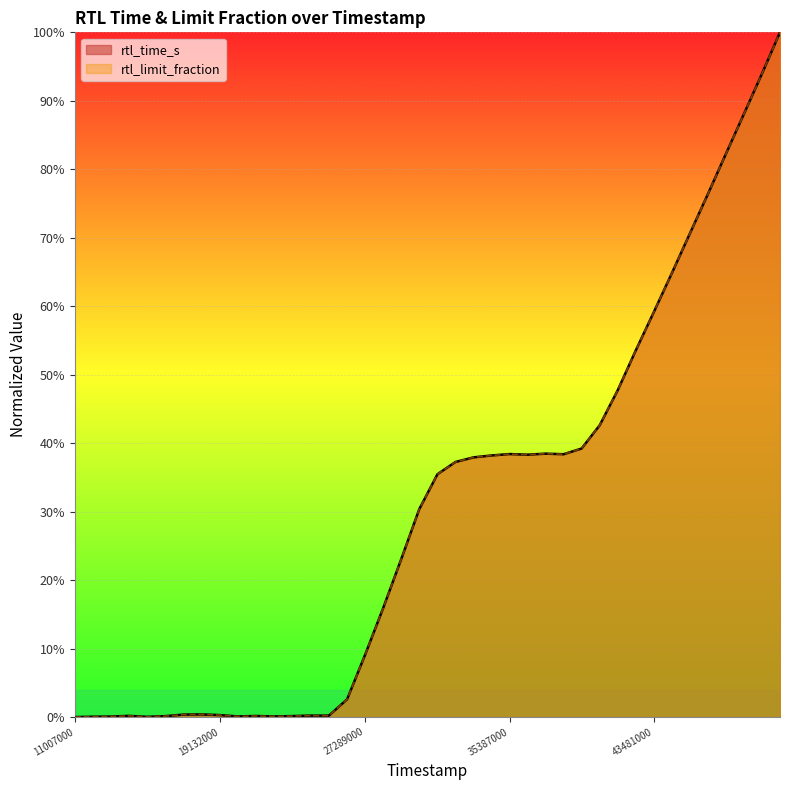

The rtl_time_s series shows 0.4 at 36396000. True or false?

True